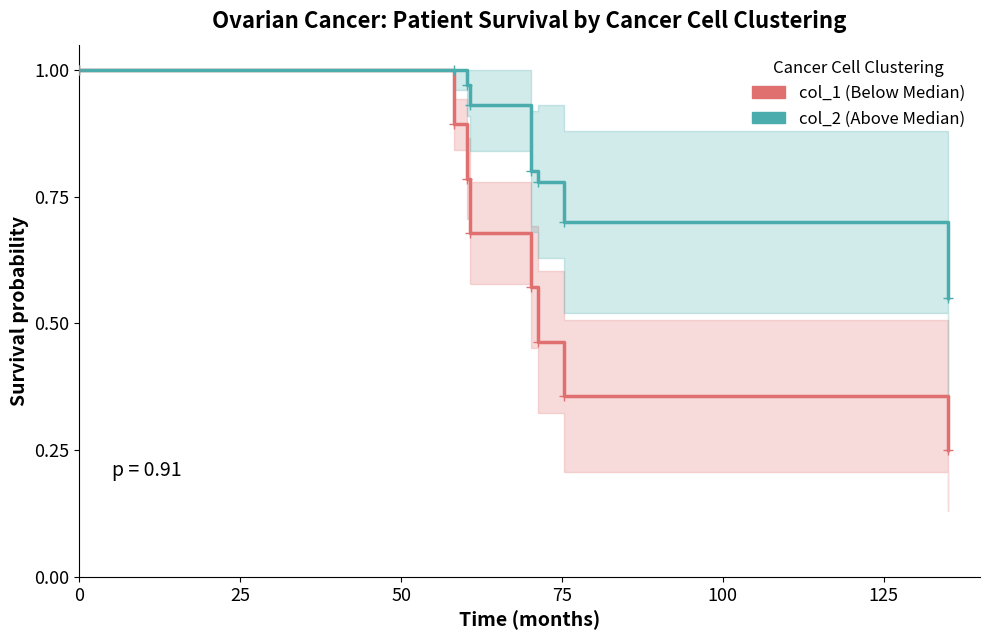

What is the value of the col_1 point at the 3rd from the left?

0.8